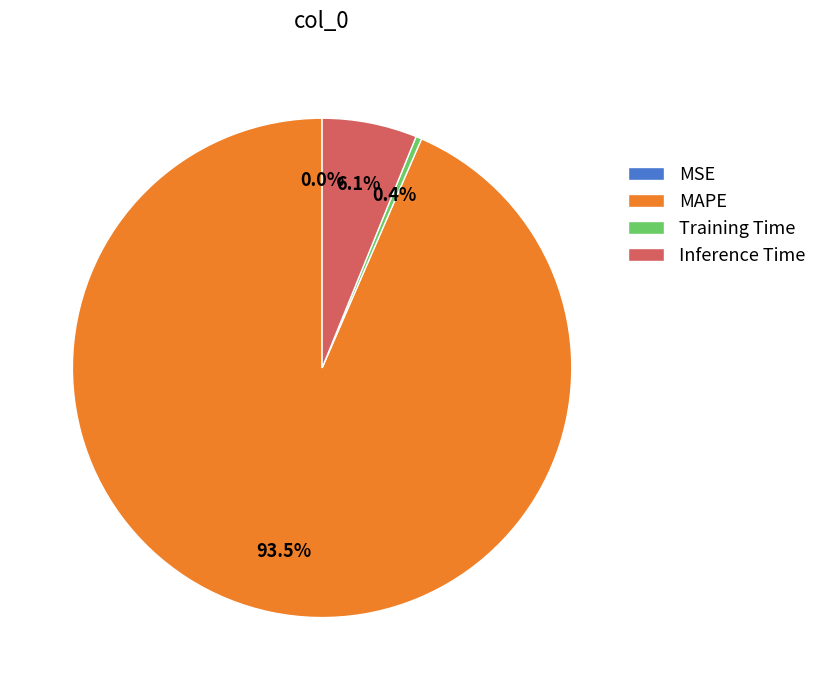

What percentage is NOT represented by MAPE?

6.5%